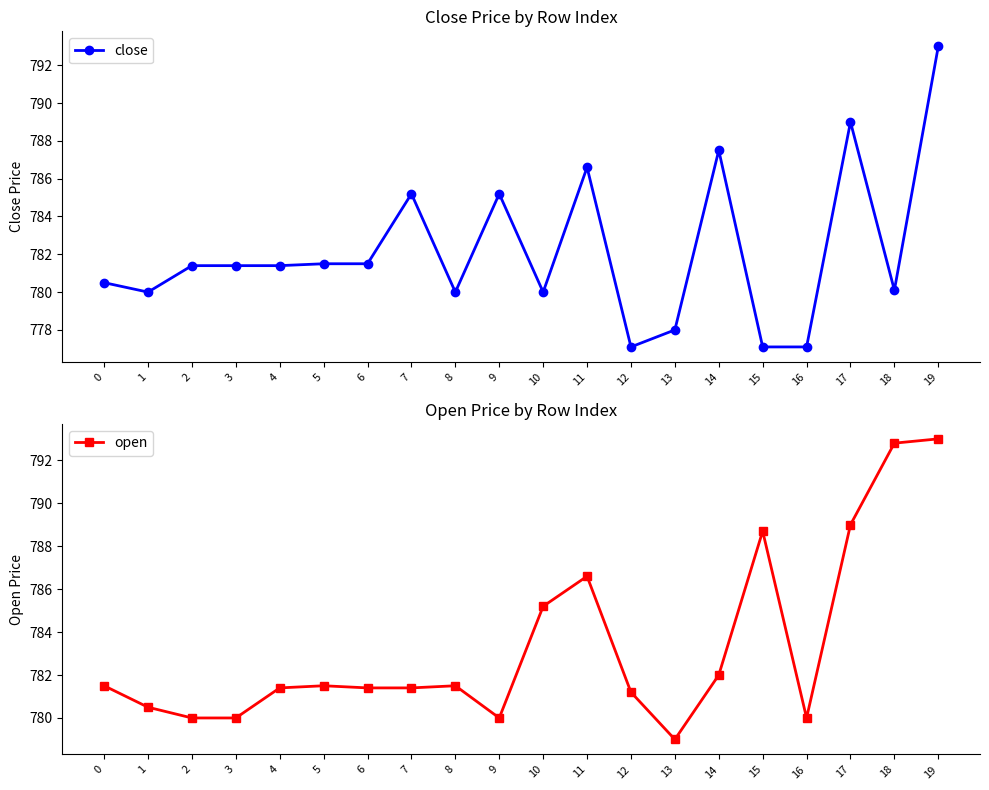

At which category does open reach its first local valley?

9